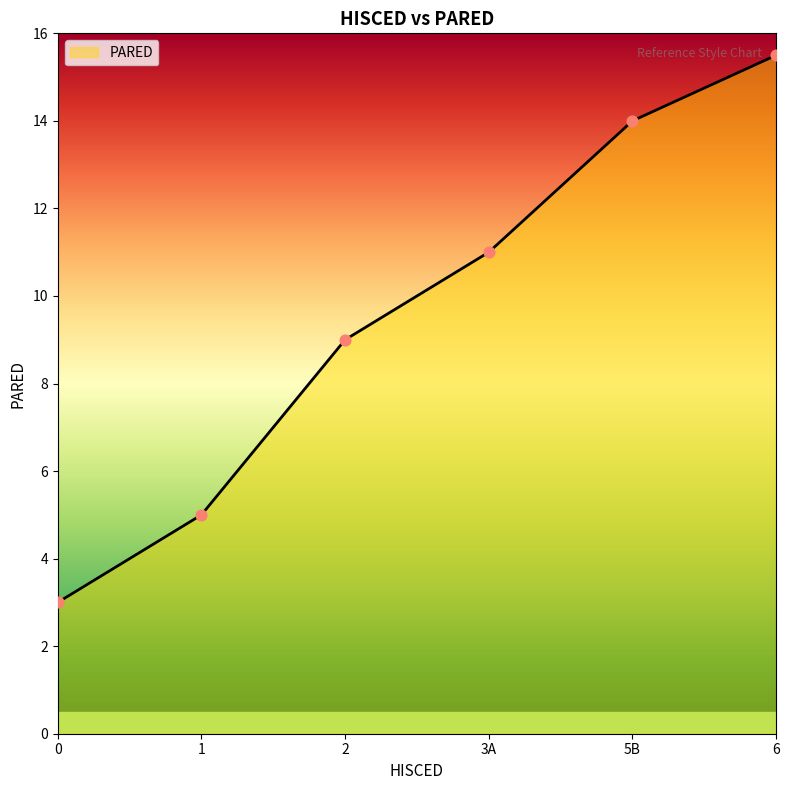

What is the ratio of the value at 0 to the value at 2?

0.3